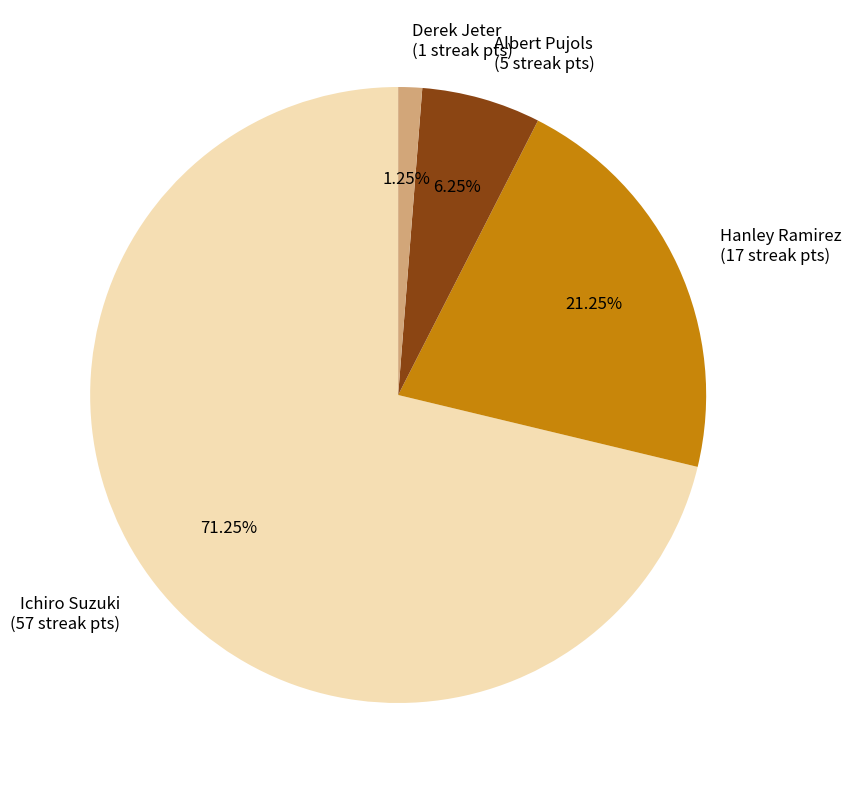

Does Albert Pujols represent more than half of the total?

No